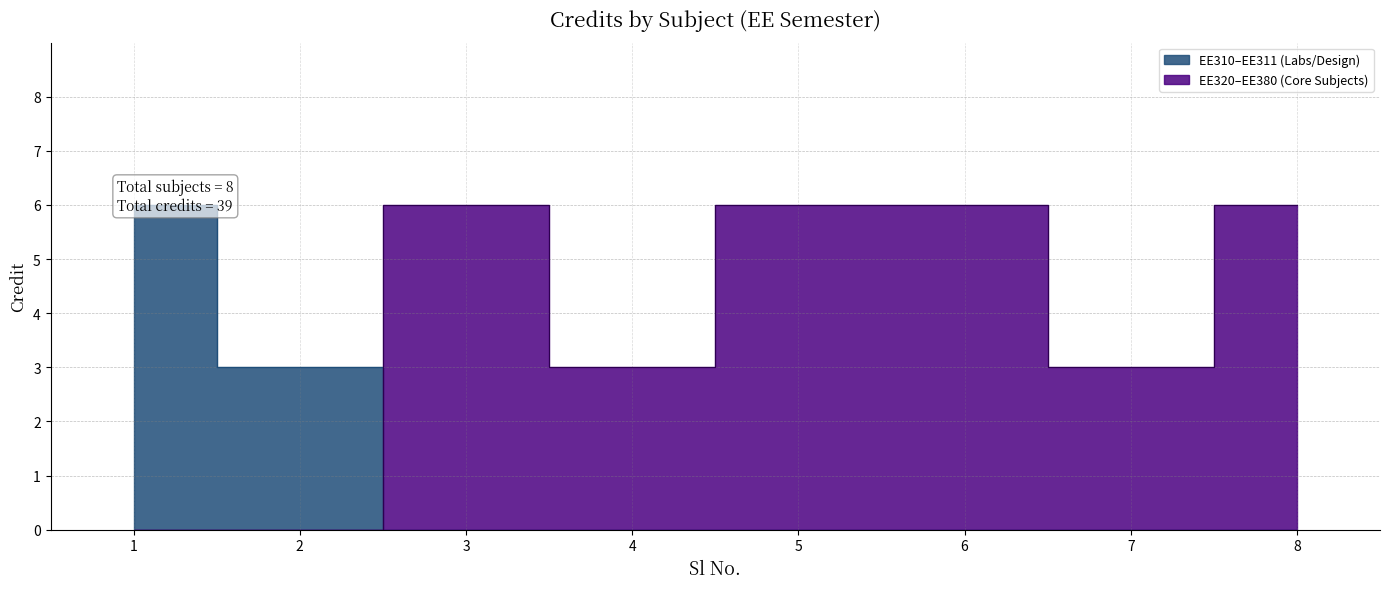

What is the difference between the maximum and minimum values?

3